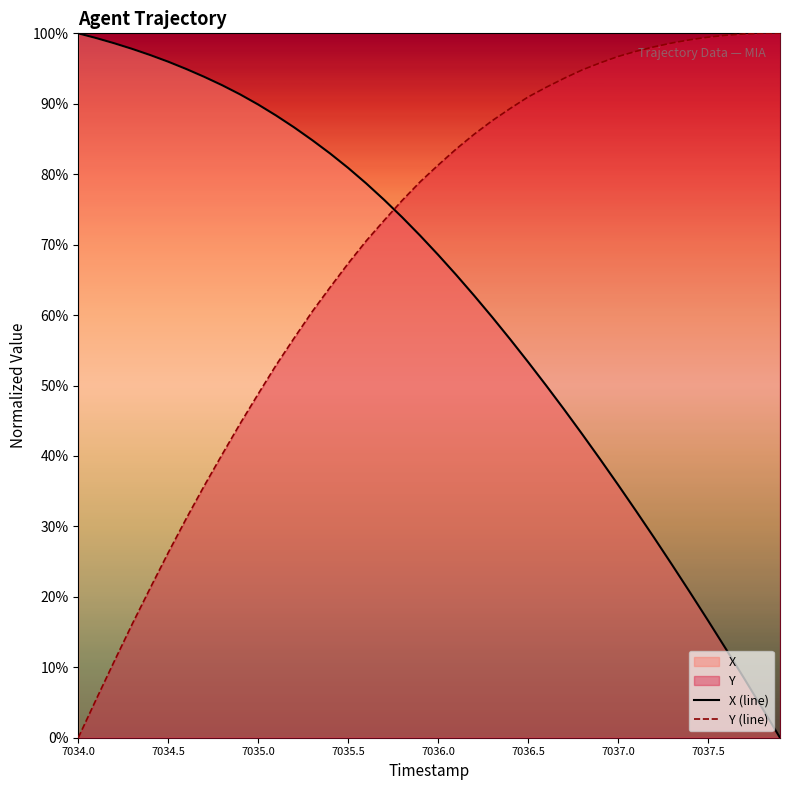

True or false: X (line) has a value of 23.5 at 7034.5.

False